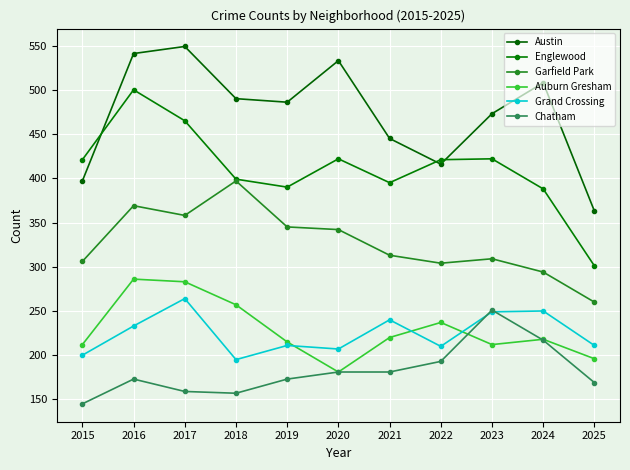

Which series has the largest range (max minus min)?

Englewood